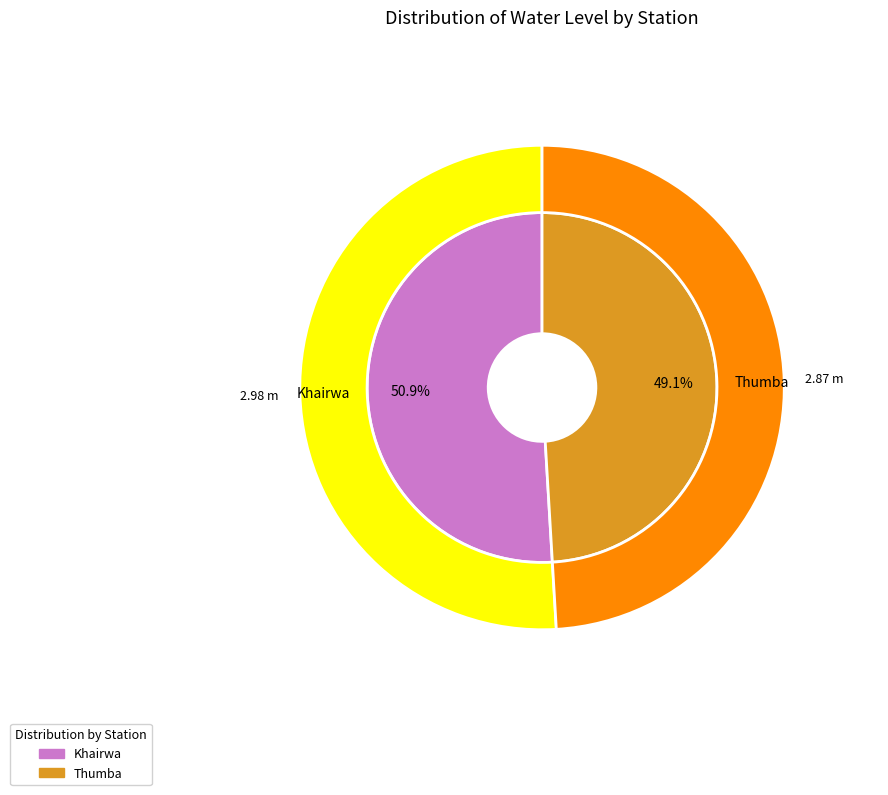

Is there any slice that represents more than half of the pie?

Yes